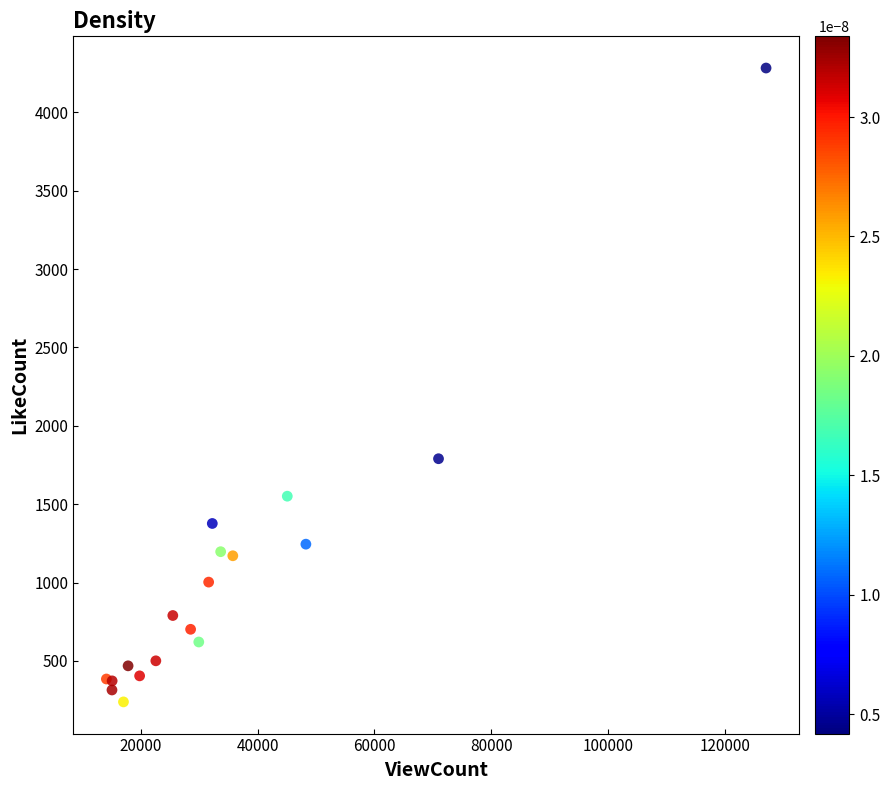

What Y value in the scatter plot is closest to 2260?

1790